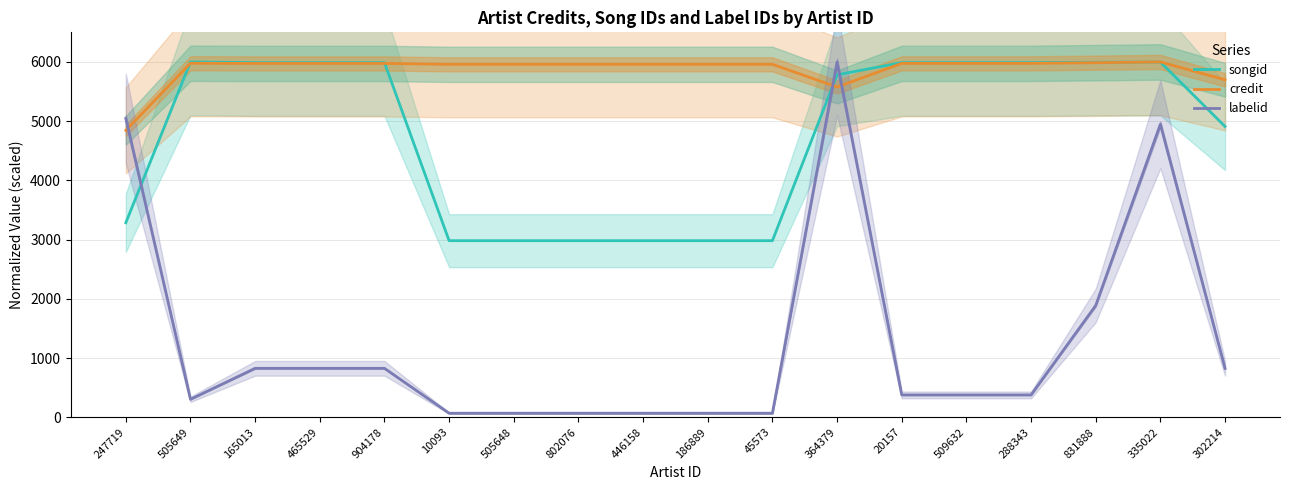

Reading right to left, extract all data points from this chart.

songid: 302214=4910.3	335022=5998.0	831888=5993.8	288343=5989.1	509632=5989.1	20157=5989.1	364379=5782.3	45573=2982.2	186889=2982.2	446158=2982.2	802076=2982.2	505648=2982.2	10093=2982.2	904178=5988.6	465529=5988.6	165013=5988.6	505649=6000.0	247719=3284.0
credit: 302214=5698.7	335022=6000.0	831888=5987.6	288343=5976.0	509632=5976.0	20157=5976.0	364379=5577.4	45573=5959.5	186889=5959.5	446158=5959.5	802076=5959.5	505648=5959.5	10093=5959.5	904178=5974.8	465529=5974.8	165013=5974.8	505649=5977.8	247719=4845.1
labelid: 302214=827.0	335022=4948.1	831888=1888.0	288343=378.0	509632=378.0	20157=378.0	364379=6000.0	45573=69.2	186889=69.2	446158=69.2	802076=69.2	505648=69.2	10093=69.2	904178=827.0	465529=827.0	165013=827.0	505649=304.4	247719=5045.9